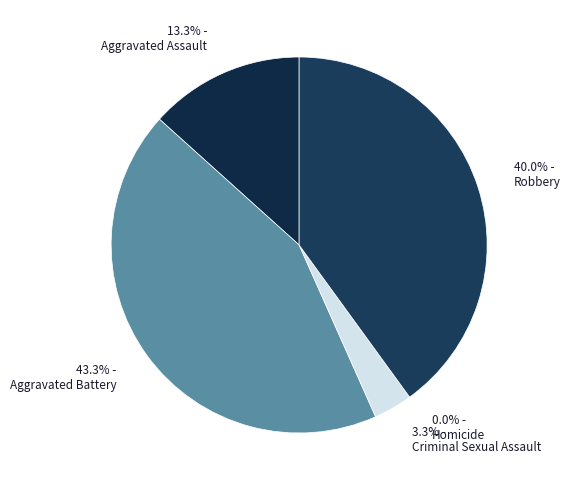

To the nearest percent, what is the average slice percentage?

20%